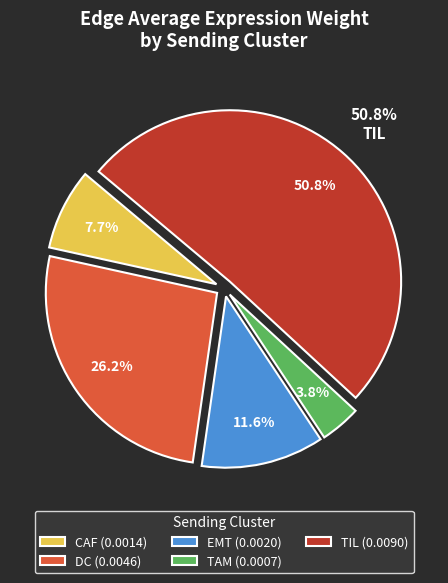

Is it true that EMT is 12% of the pie?

True